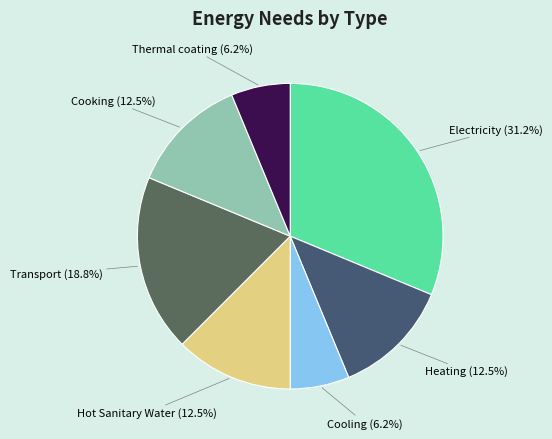

Which category has the biggest portion of the pie?

Electricity